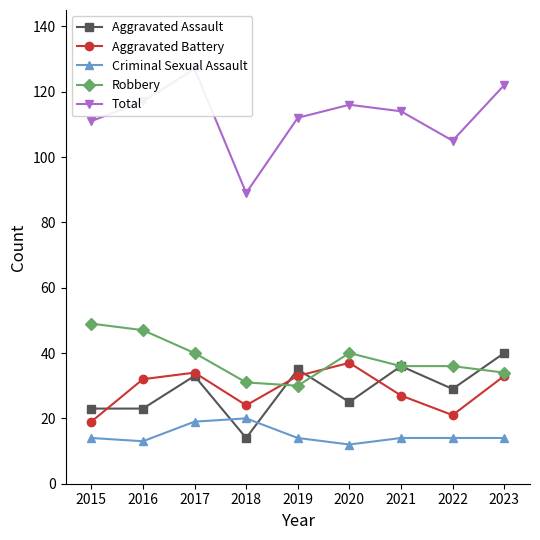

What is the difference between the maximum and minimum values in the Robbery series?

19